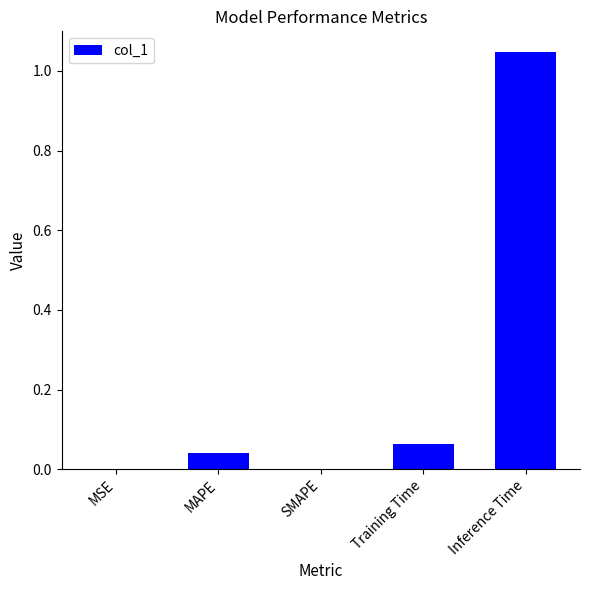

At which category does the chart reach its peak across all series?

Inference Time